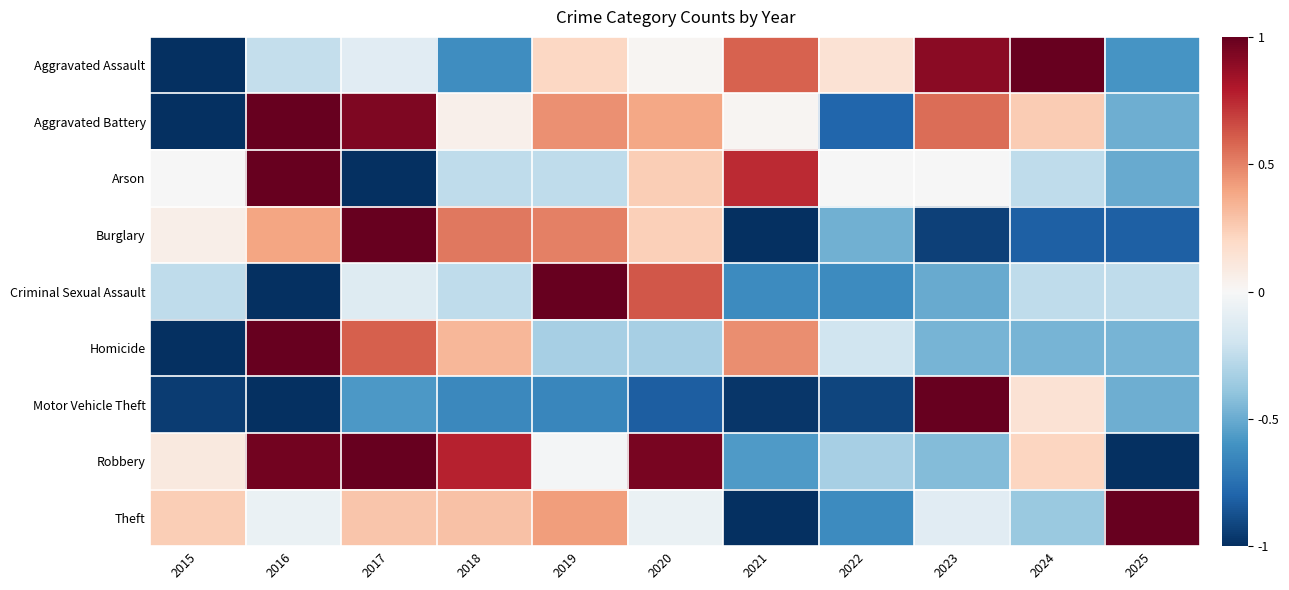

Rank the series by their maximum value, from lowest to highest.

Arson, Homicide, Criminal Sexual Assault, Aggravated Battery, Aggravated Assault, Burglary, Robbery, Motor Vehicle Theft, Theft